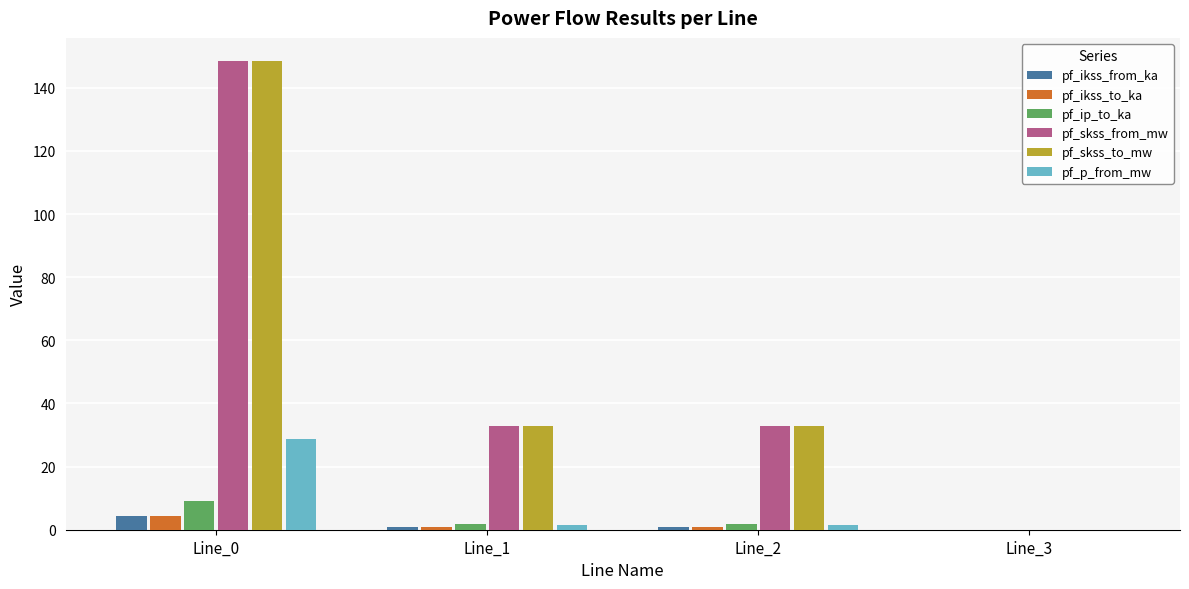

Reading left to right, transcribe all the data shown in this chart.

pf_ikss_from_ka: 4.3	1.0	1.0	0.0
pf_ikss_to_ka: 4.3	1.0	1.0	0.0
pf_ip_to_ka: 9.1	1.9	1.9	0.0
pf_skss_from_mw: 148.4	33.0	33.0	0.0
pf_skss_to_mw: 148.4	33.0	33.0	0.0
pf_p_from_mw: 28.6	1.4	1.4	0.0